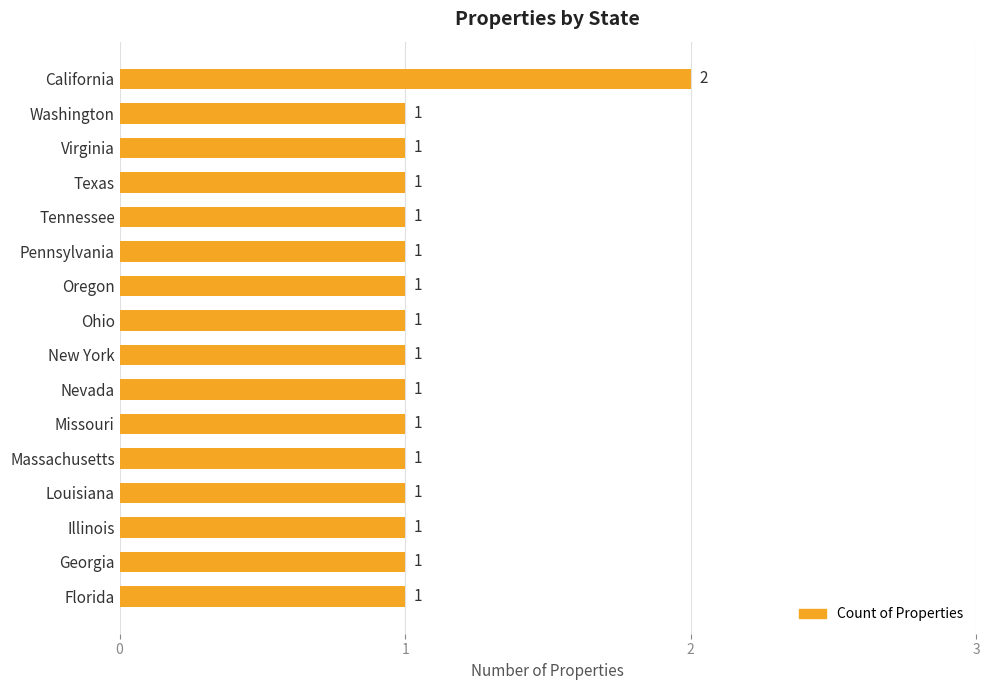

The chart shows a value of 0 at New York. True or false?

False